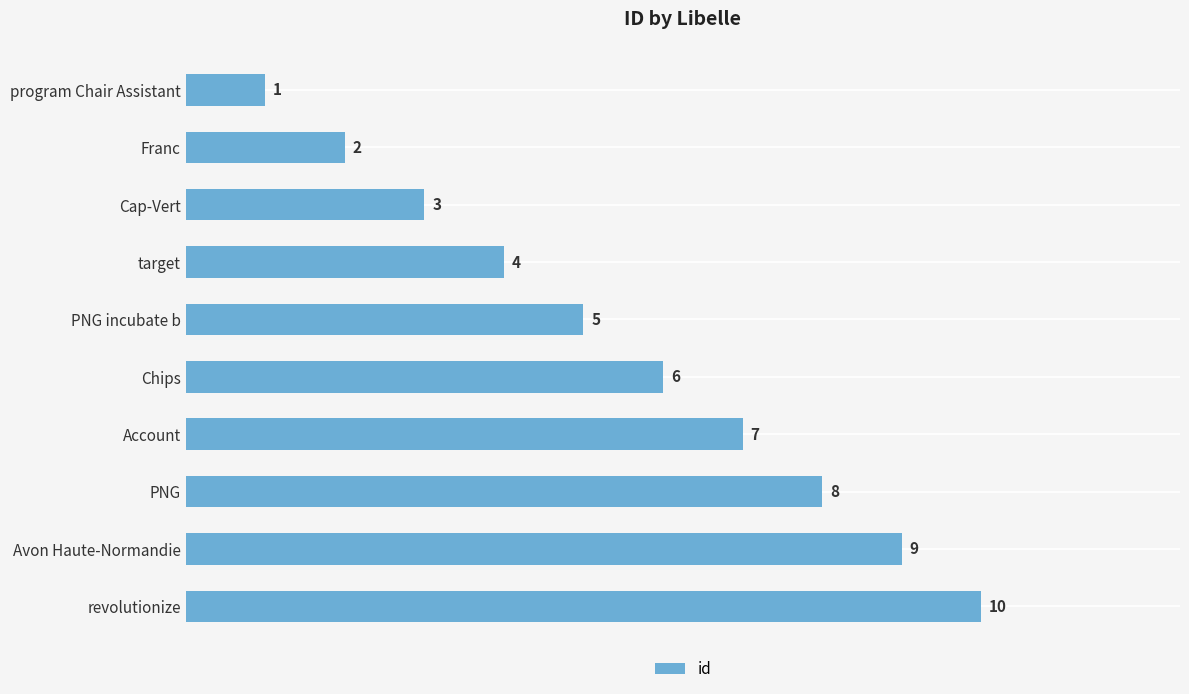

How many bars are there in total?

10